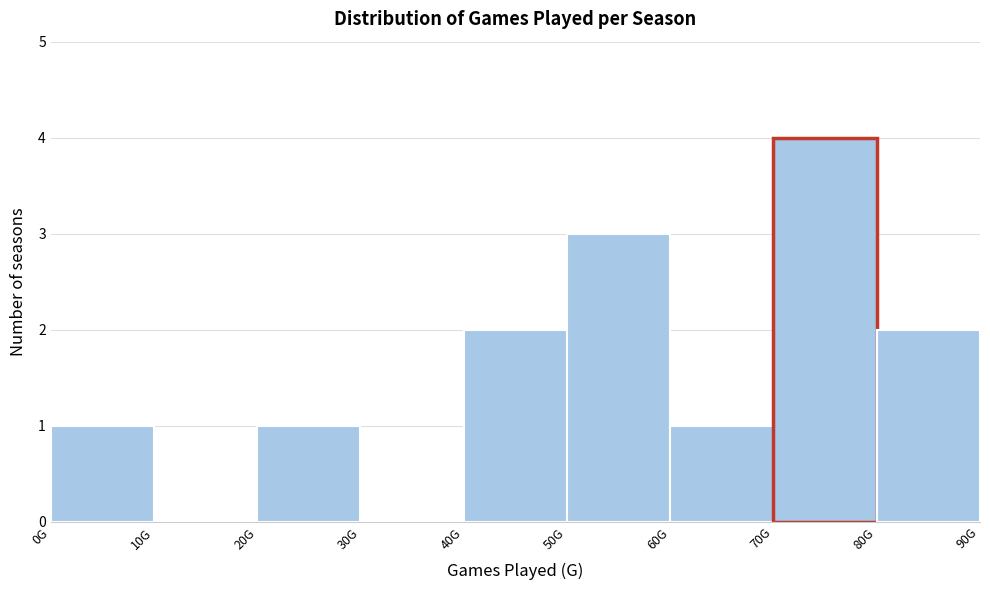

Reading left to right, list all the values displayed in this chart.

0G=1	10G=0	20G=1	30G=0	40G=2	50G=3	60G=1	70G=4	80G=2